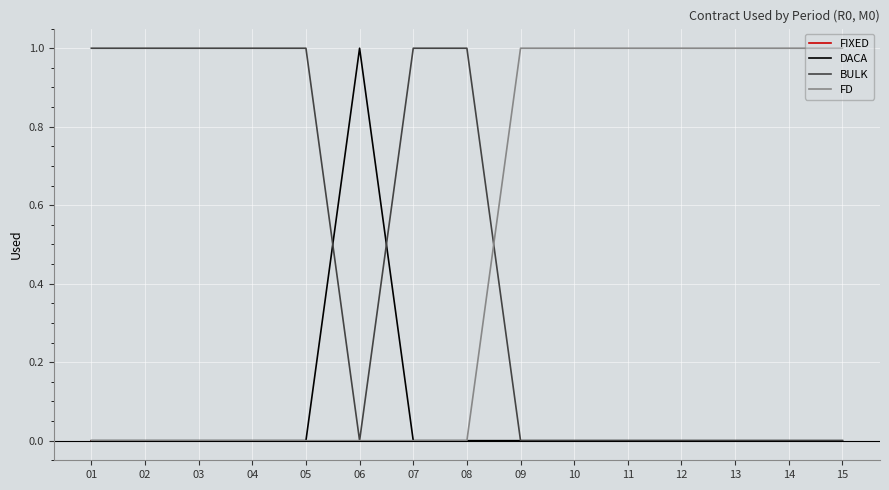

The BULK series shows 0 at 15. True or false?

True